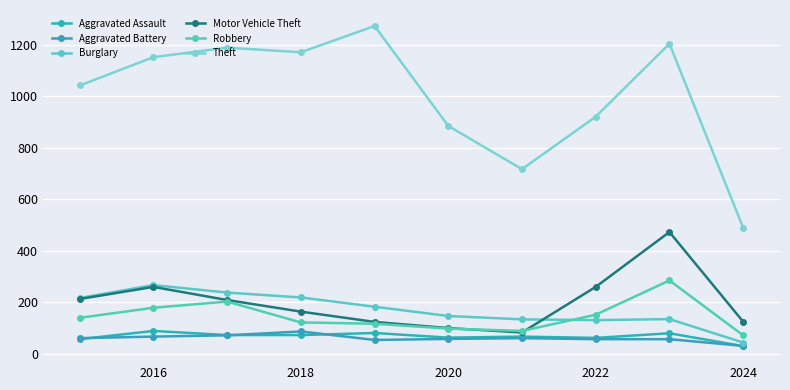

True or false: Aggravated Battery and Burglary intersect in this chart.

False